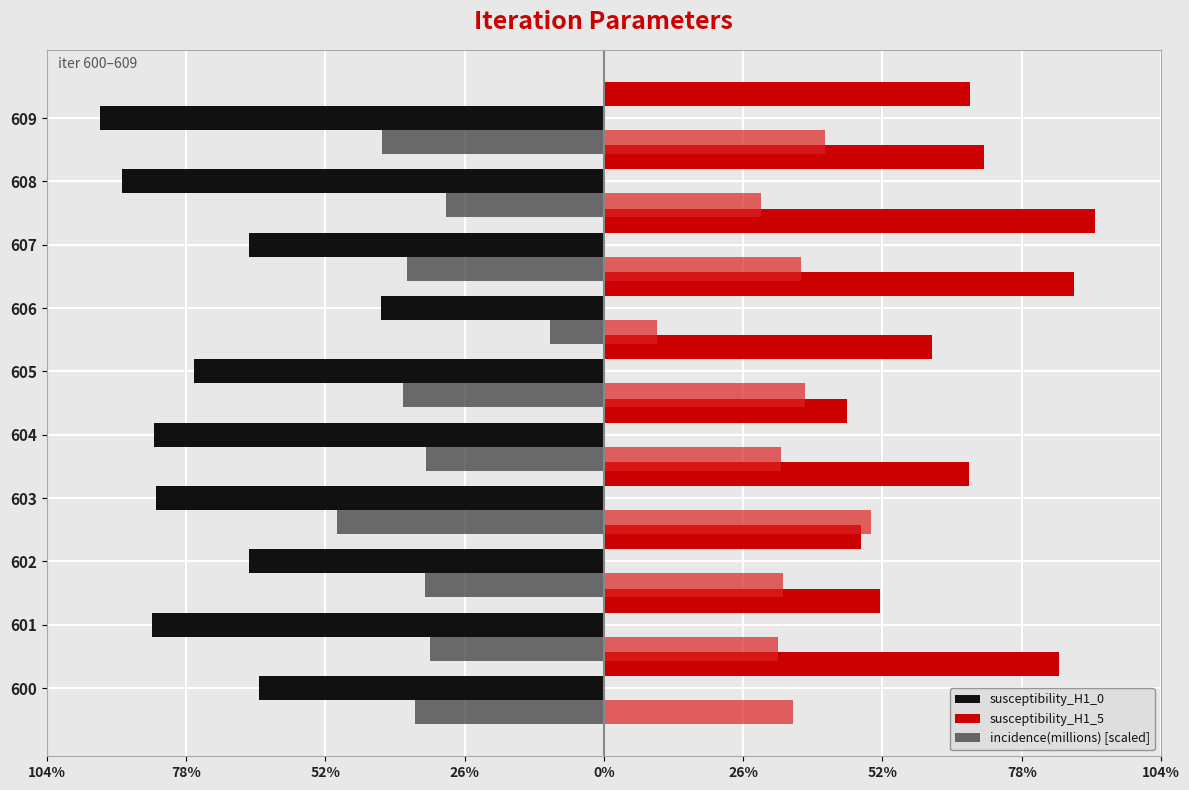

What is the average value of the incidence(millions) [scaled] series?

-0.3